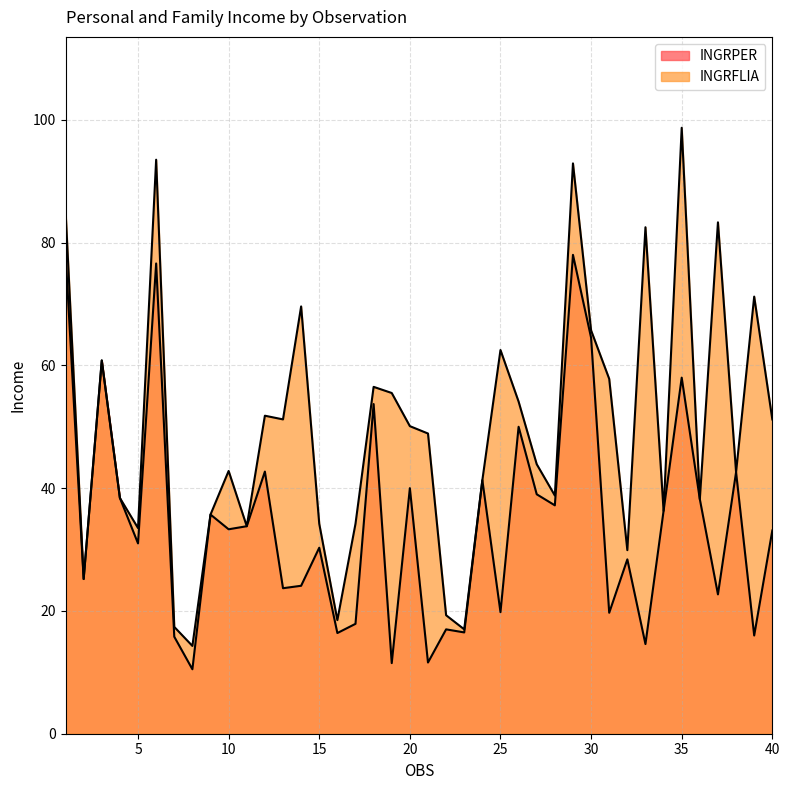

The value of INGRPER at 38 is 42.6. True or false?

True